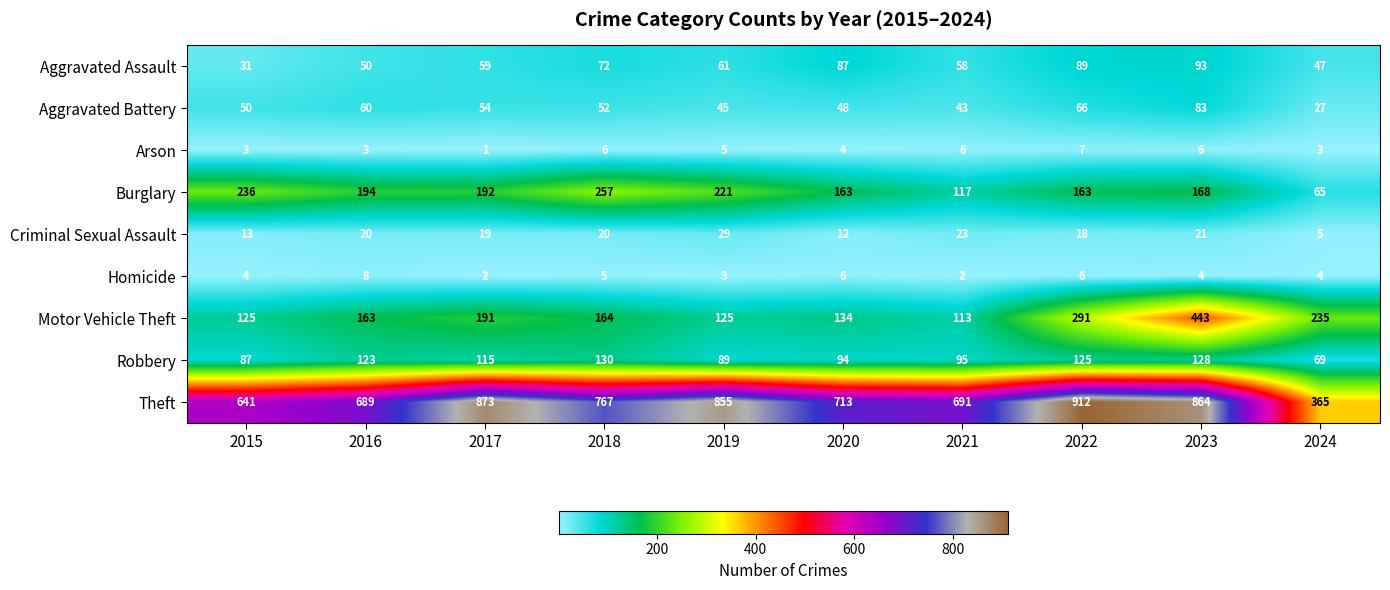

What is the maximum value shown in the chart?

912